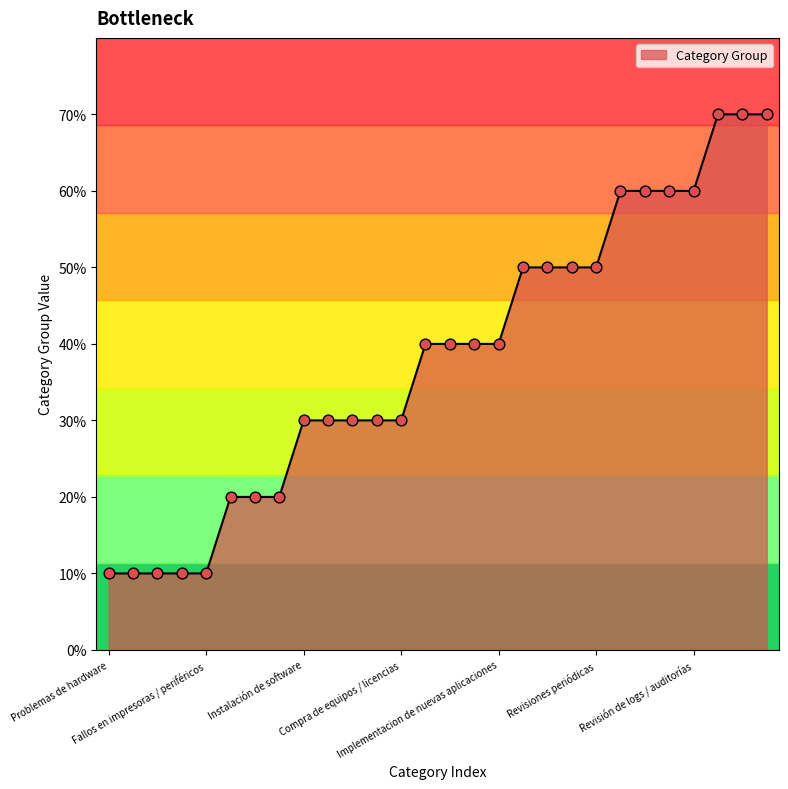

Does the chart have visible grid lines?

No